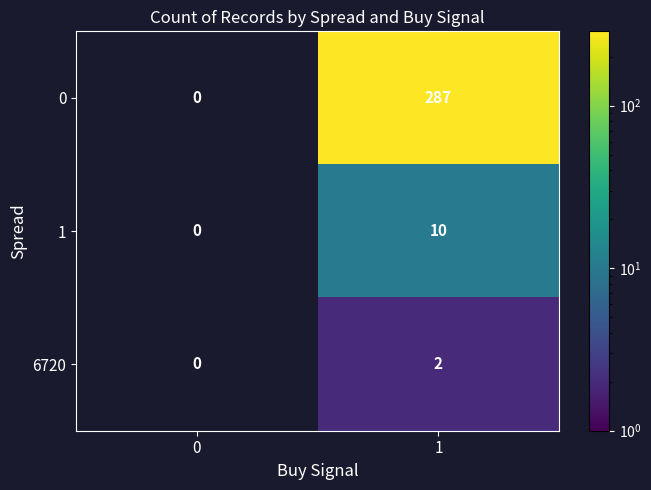

What is the total value across all series at 1?

299